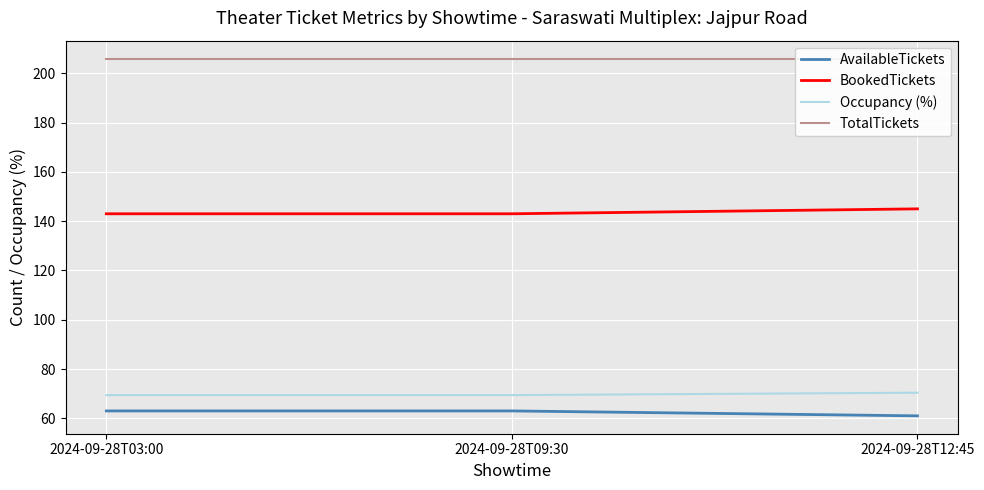

Is it true that TotalTickets equals 303.5 at 2024-09-28T03:00?

False